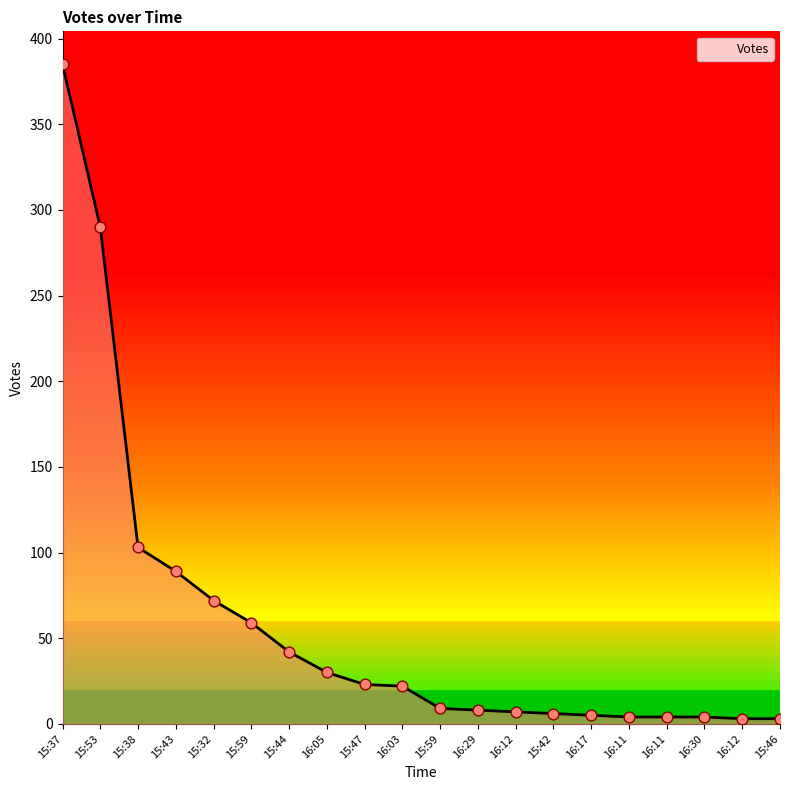

What is the change in value from 15:53 to 16:11?

-286